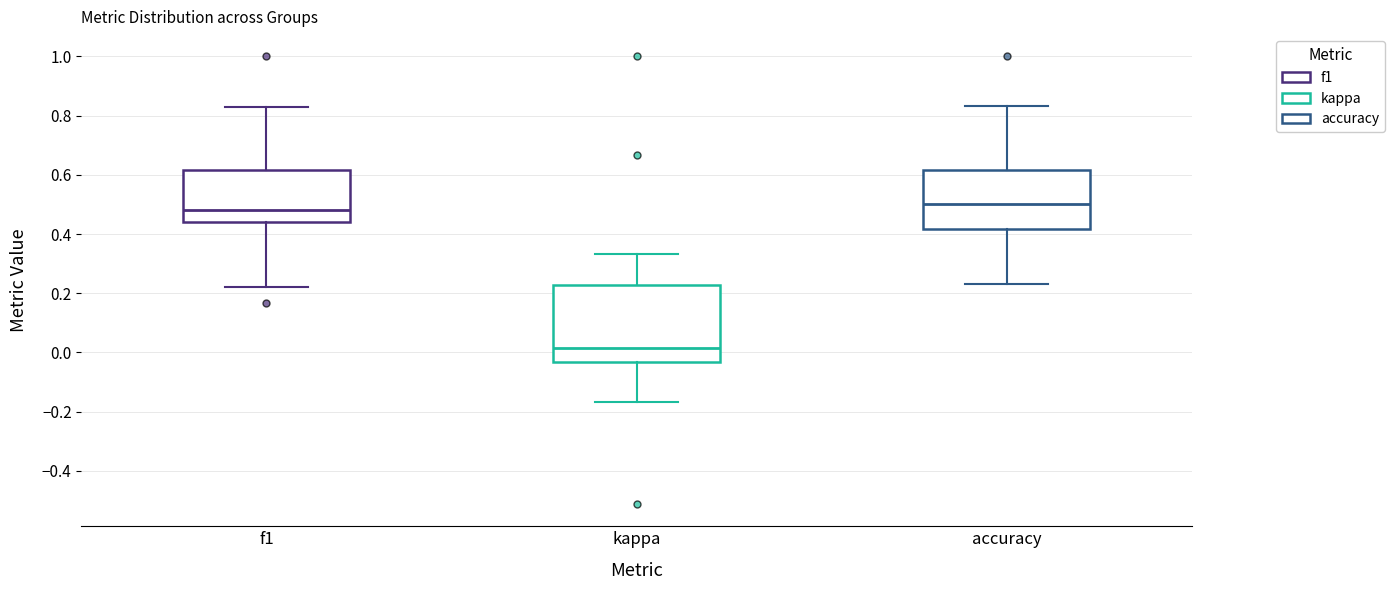

Reading left to right, read every box against the y-axis: the position of its median line, the range the box covers, and the ends of its whiskers. The values are not printed on the chart, so give them approximately, as read against the axis.

f1: median 0.48, box 0.44 to 0.62, whiskers 0.22 to 0.82
kappa: median 0.02, box -0.04 to 0.22, whiskers -0.16 to 0.34
accuracy: median 0.50, box 0.42 to 0.62, whiskers 0.24 to 0.84